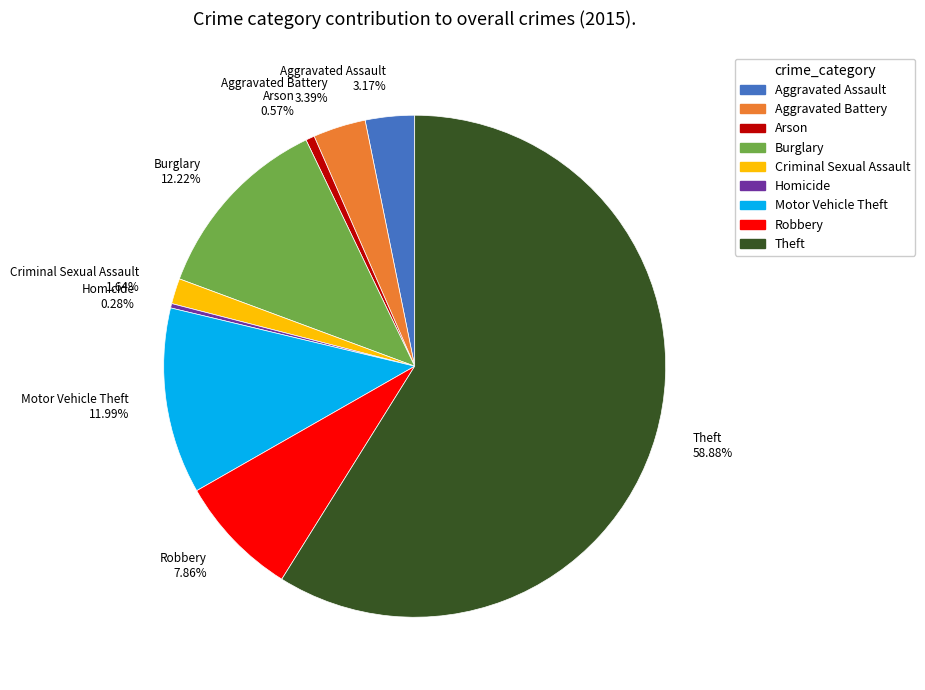

Which has a higher value, Criminal Sexual Assault or Aggravated Assault?

Aggravated Assault